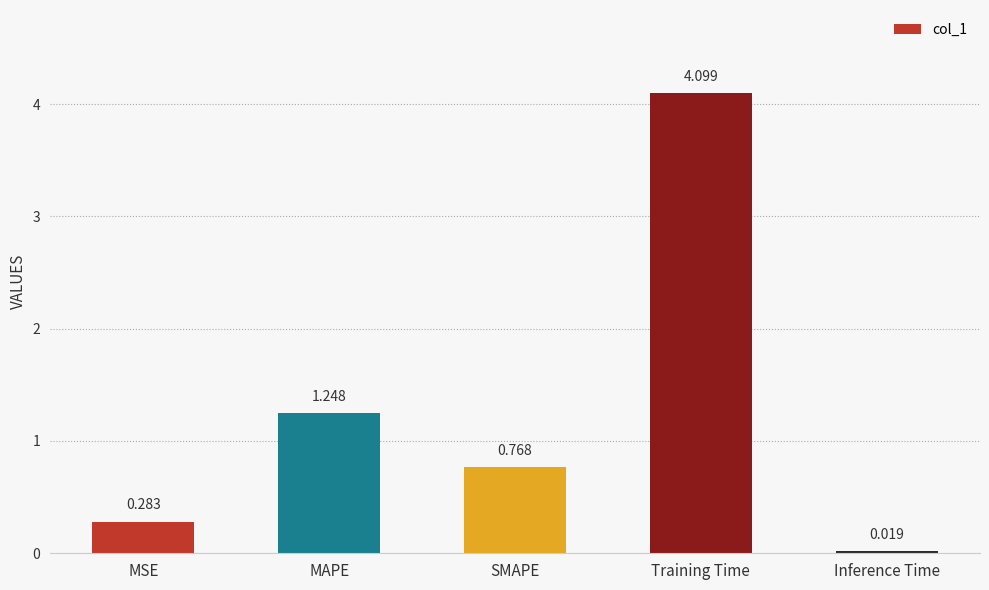

How many categories are shown in the chart?

5